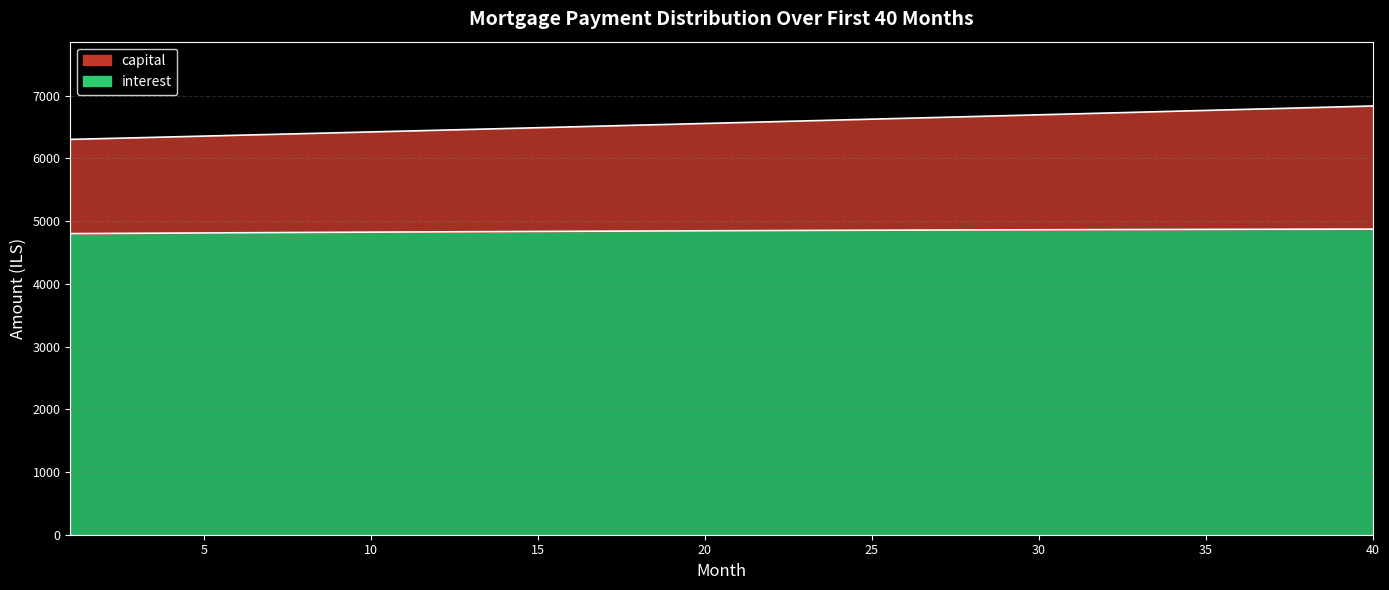

What is the highest value of the capital series?

6837.2